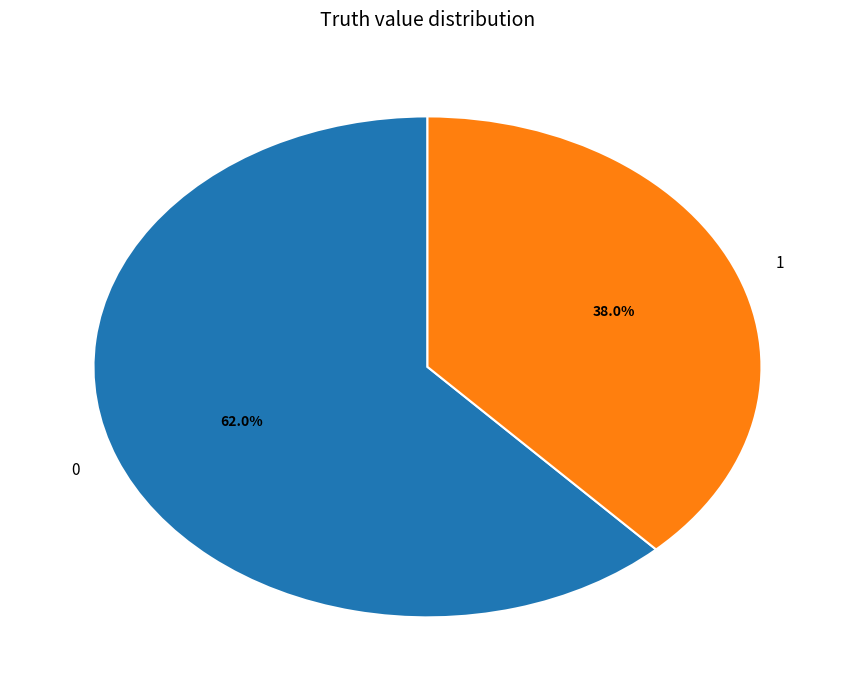

Do 1 and 0 together represent more than half of the pie?

Yes